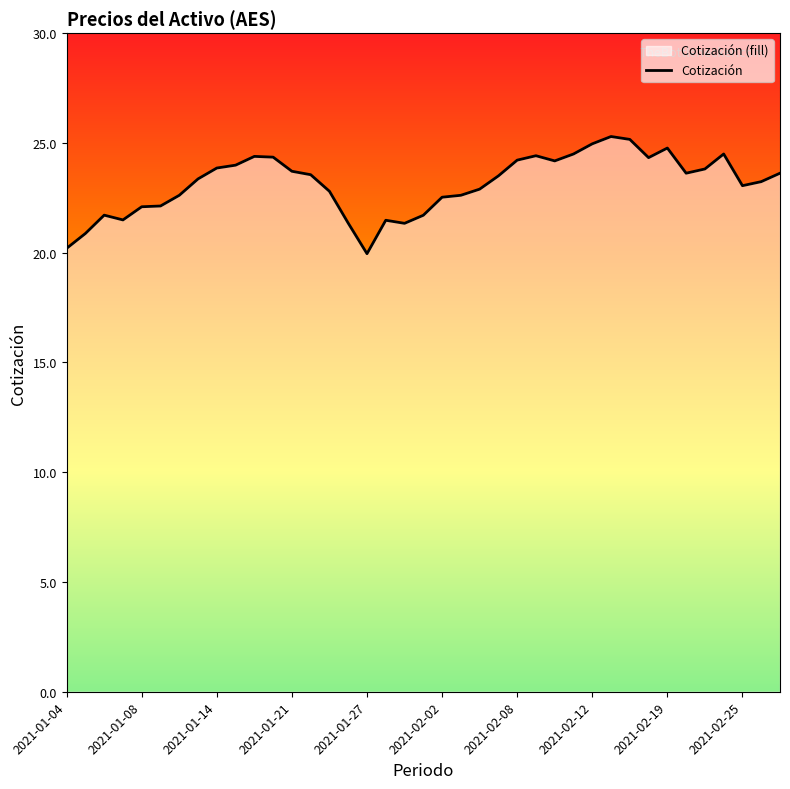

What is the smallest value displayed?

20.0